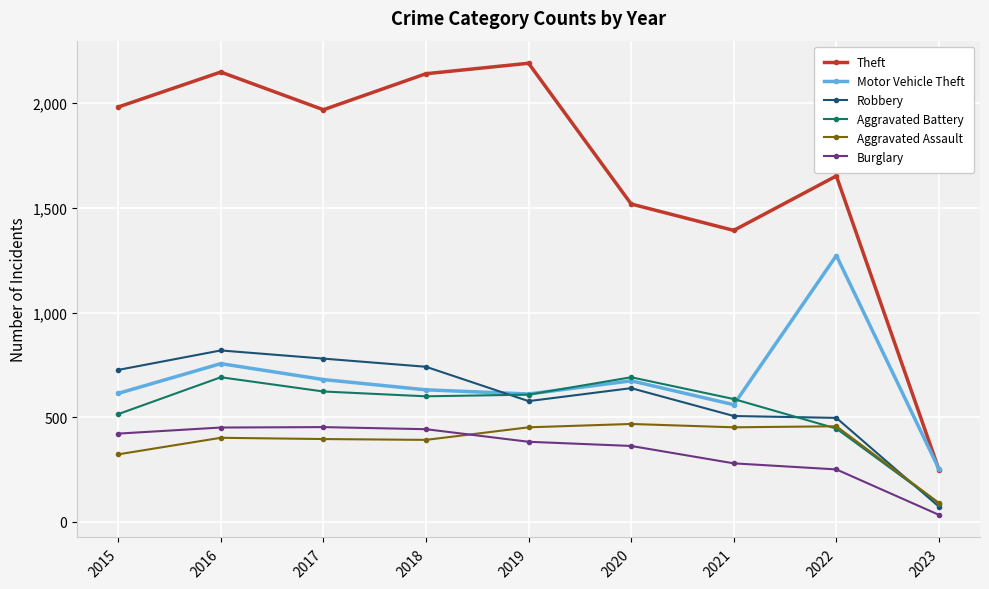

Which series changed the most between 2022 and 2023?

Theft